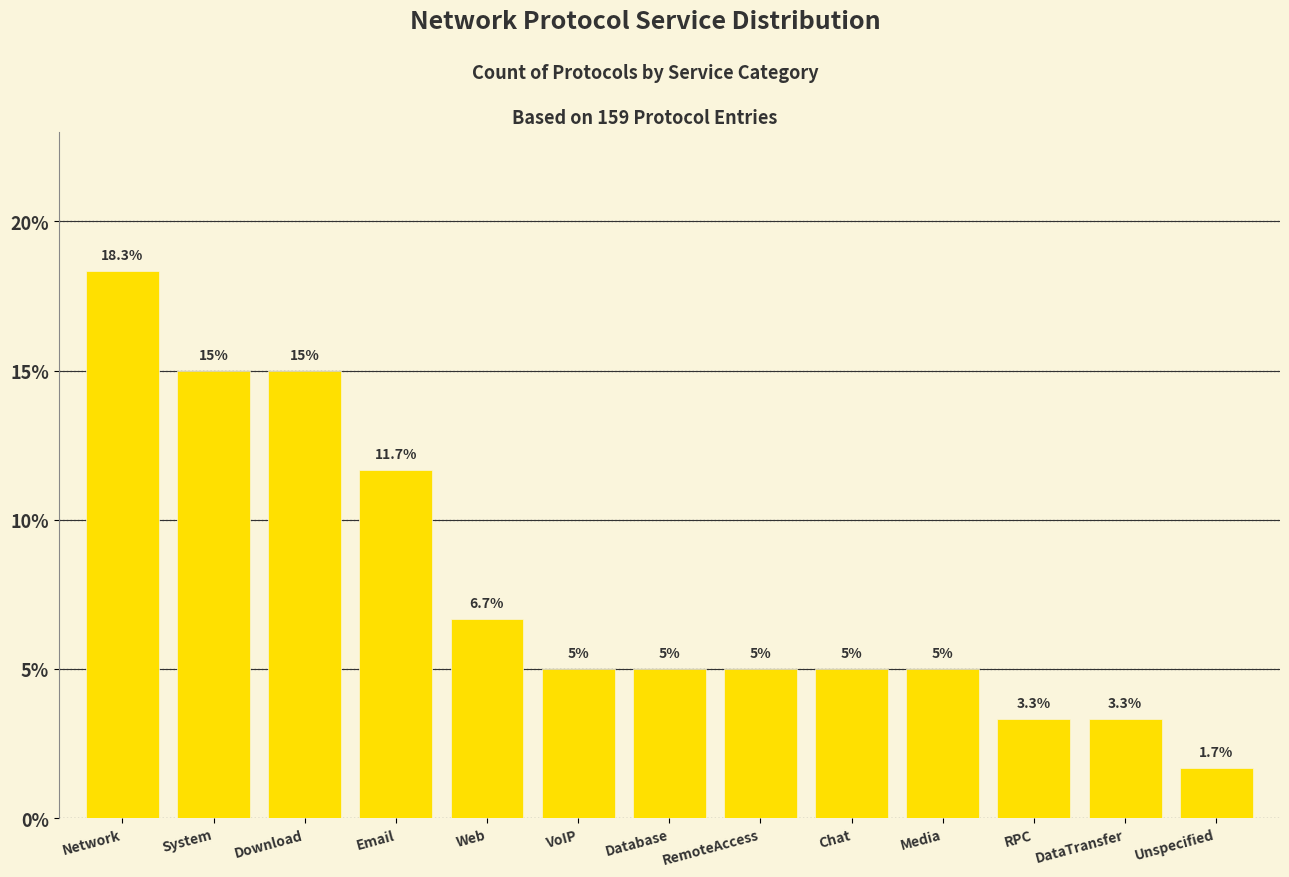

What is the average value?

7.7